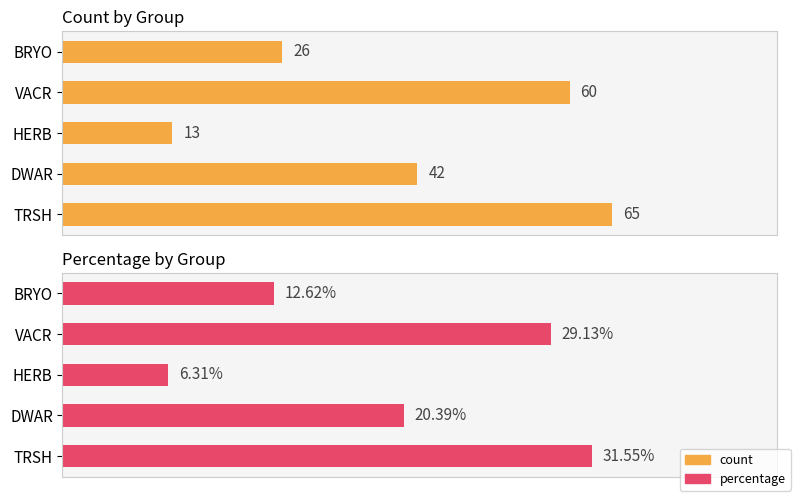

What is the maximum value shown in the chart?

65.0